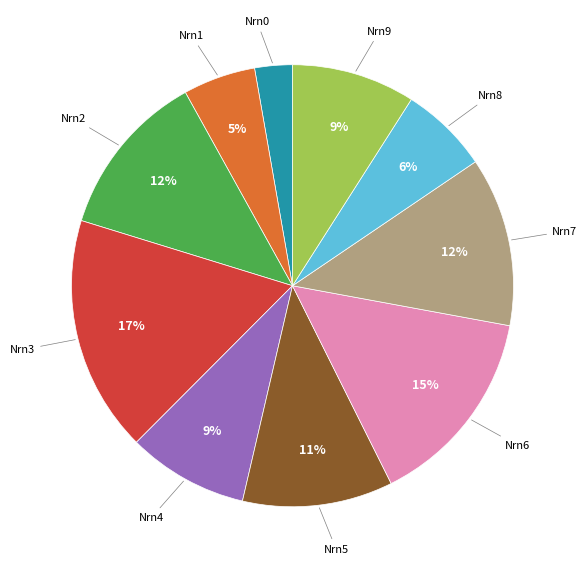

Does any single category account for the majority?

No